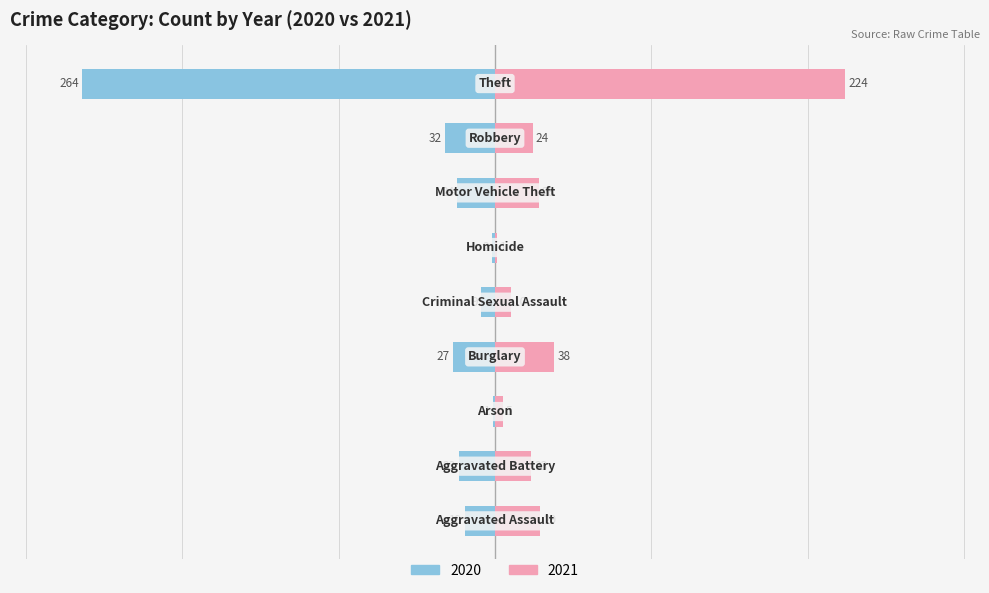

What position from the right is Aggravated Battery?

8